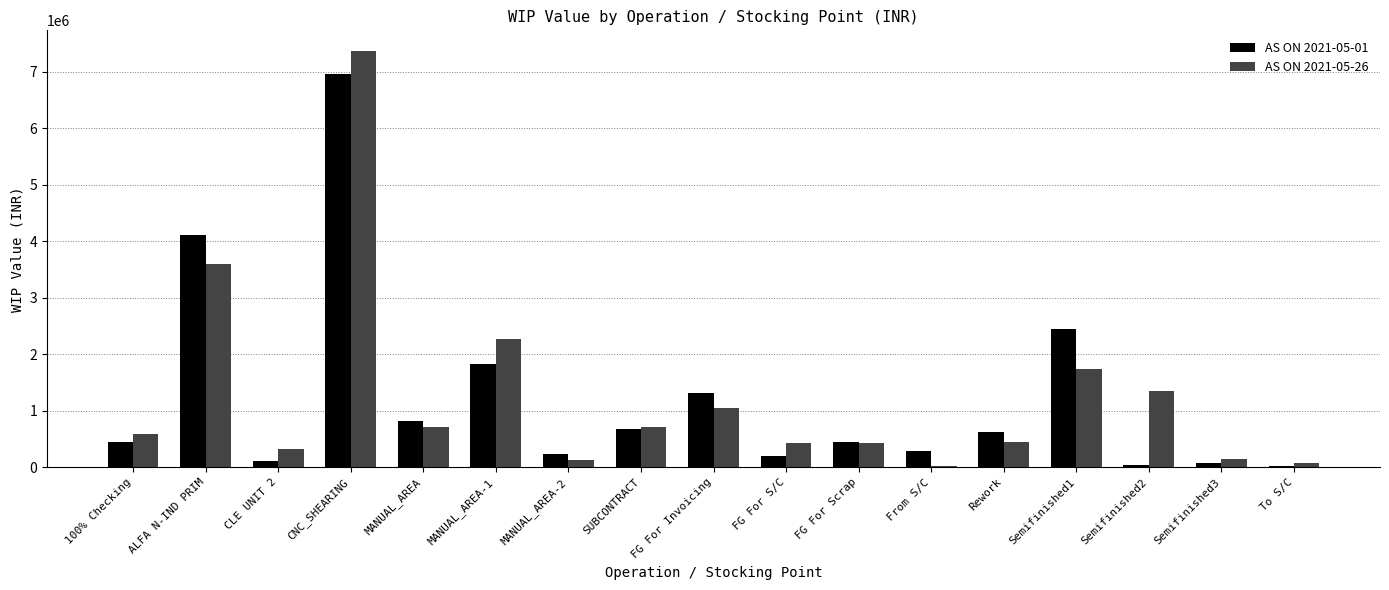

Which series has the largest range (max minus min)?

AS ON 2021-05-26